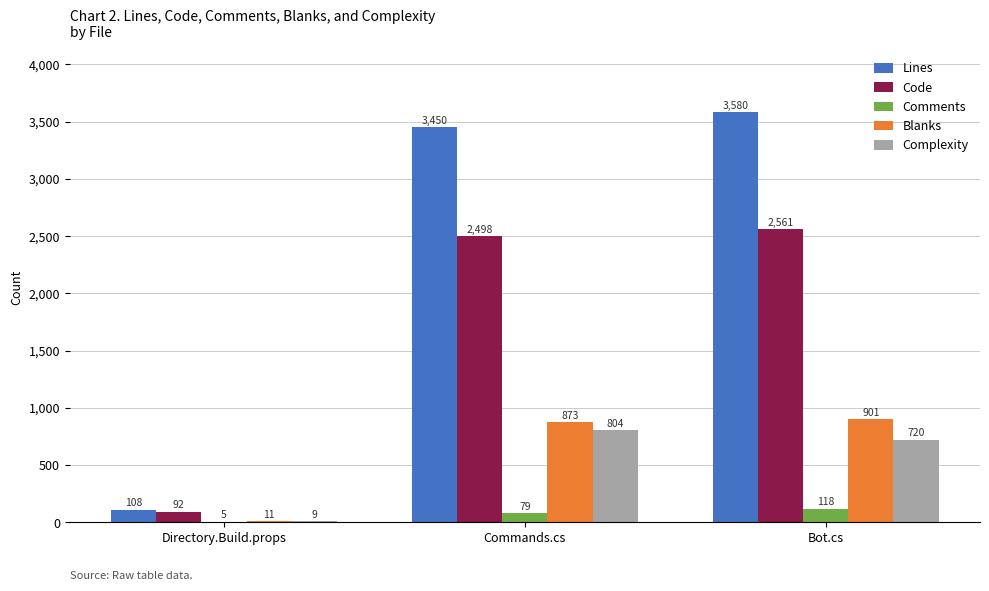

What is the sum of the Complexity values at Bot.cs and Directory.Build.props?

729